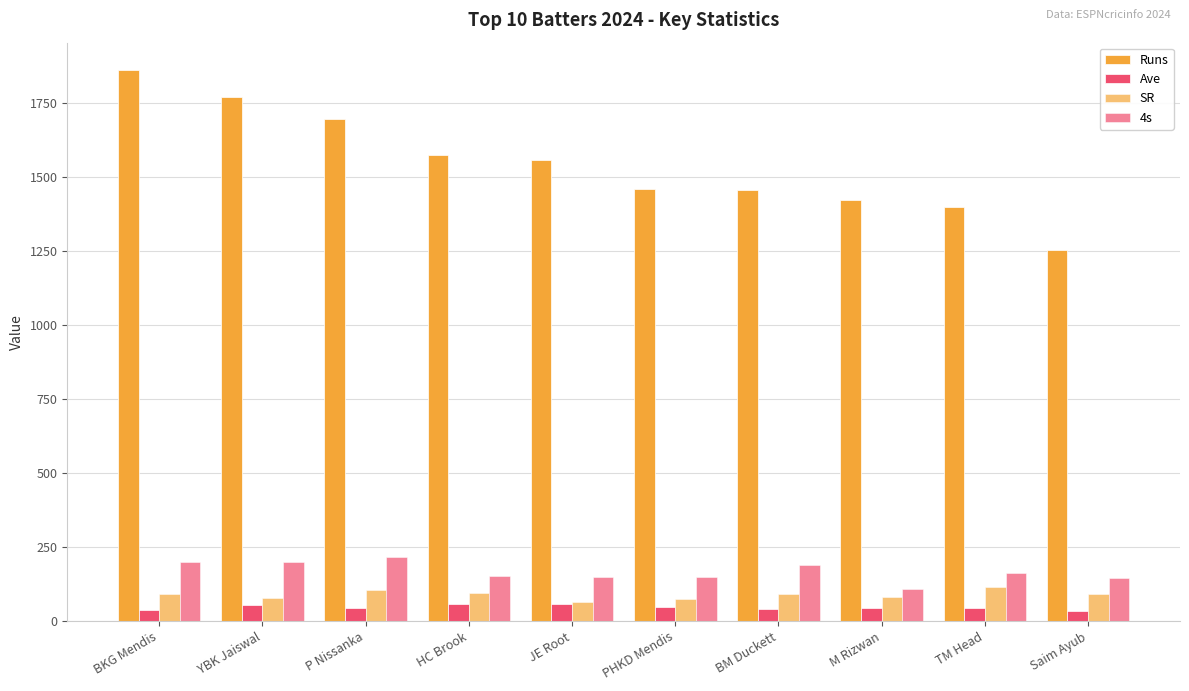

List the series in order of their peak value, lowest first.

Ave, SR, 4s, Runs